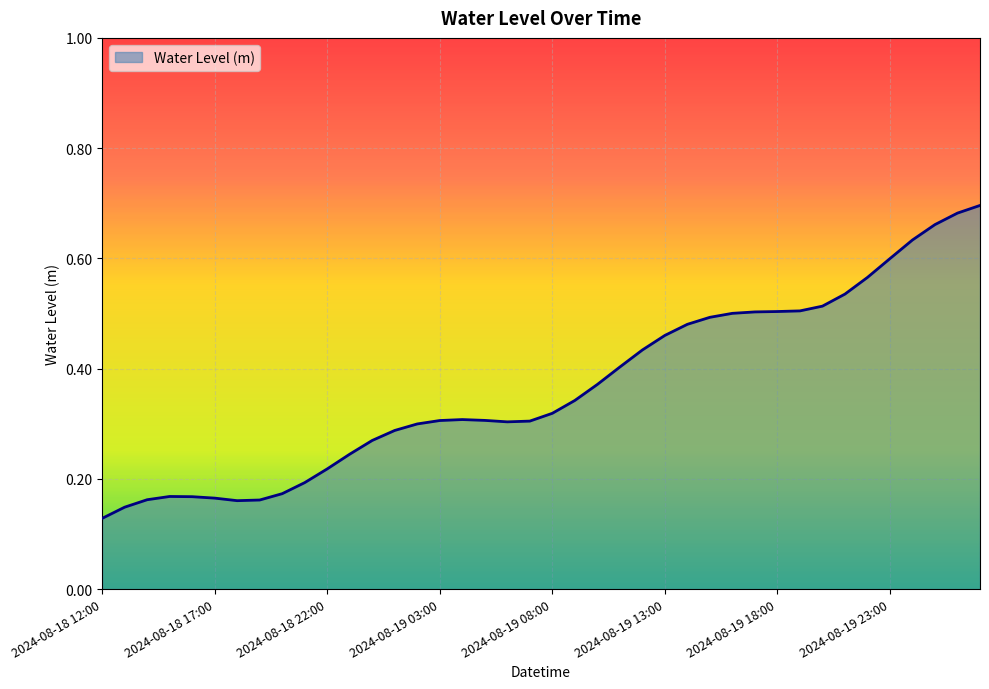

Is this an area chart (filled region under the line)?

Yes